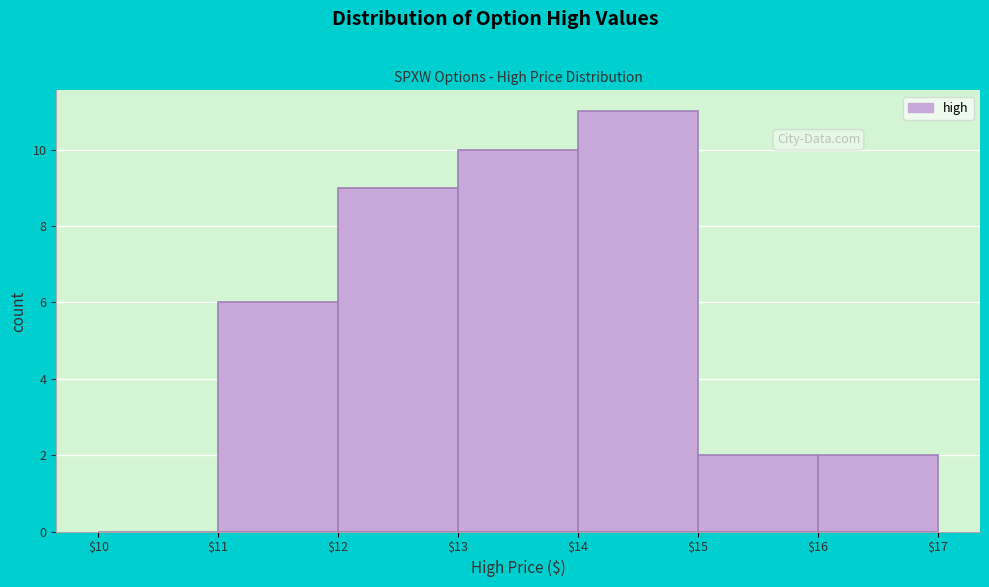

Reading left to right, list every bar in this chart as the range it spans on the x-axis followed by its height. The values are not printed on the chart, so give them approximately, as read against the axis.

$10 to $11: 0
$11 to $12: 6
$12 to $13: 9
$13 to $14: 10
$14 to $15: 11
$15 to $16: 2
$16 to $17: 2